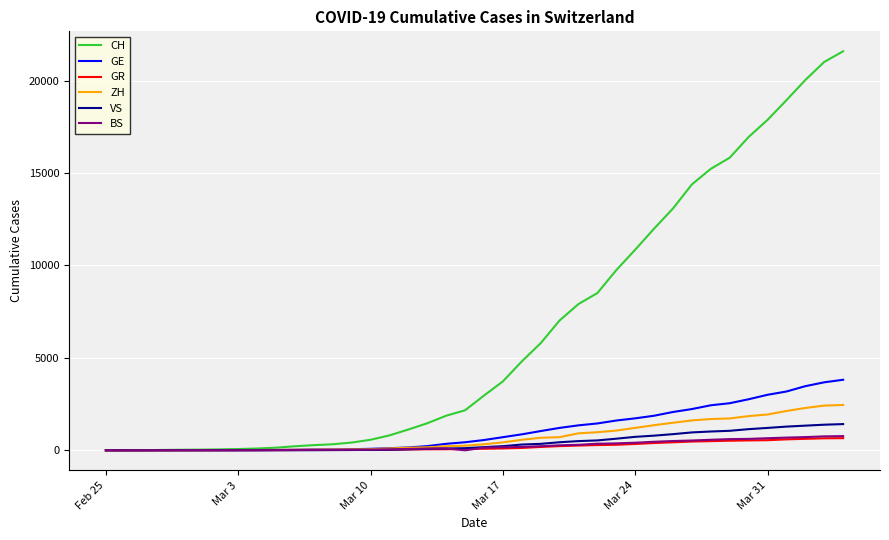

What is the maximum value for CH?

21583